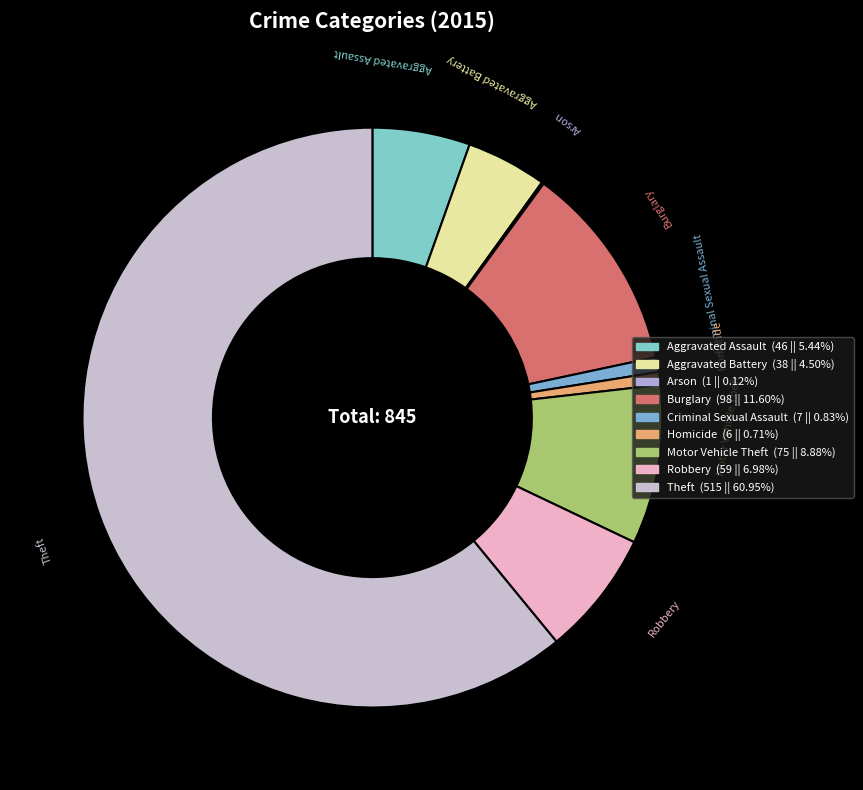

Combined, do Robbery and Aggravated Battery account for over 50%?

No